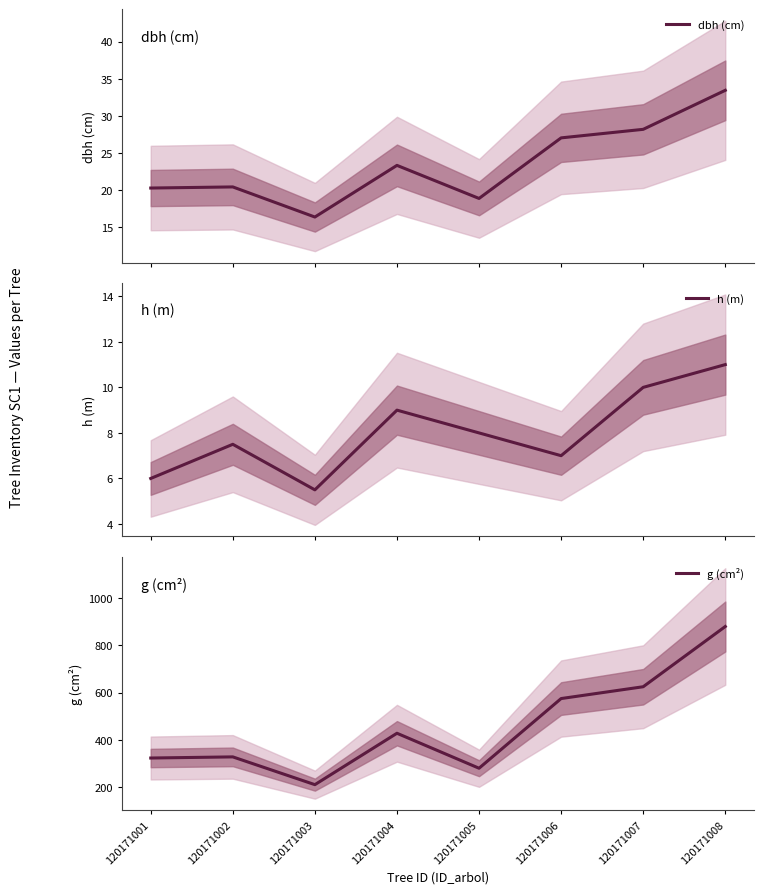

Is it true that g (cm²) equals 211.2 at 120171003?

True